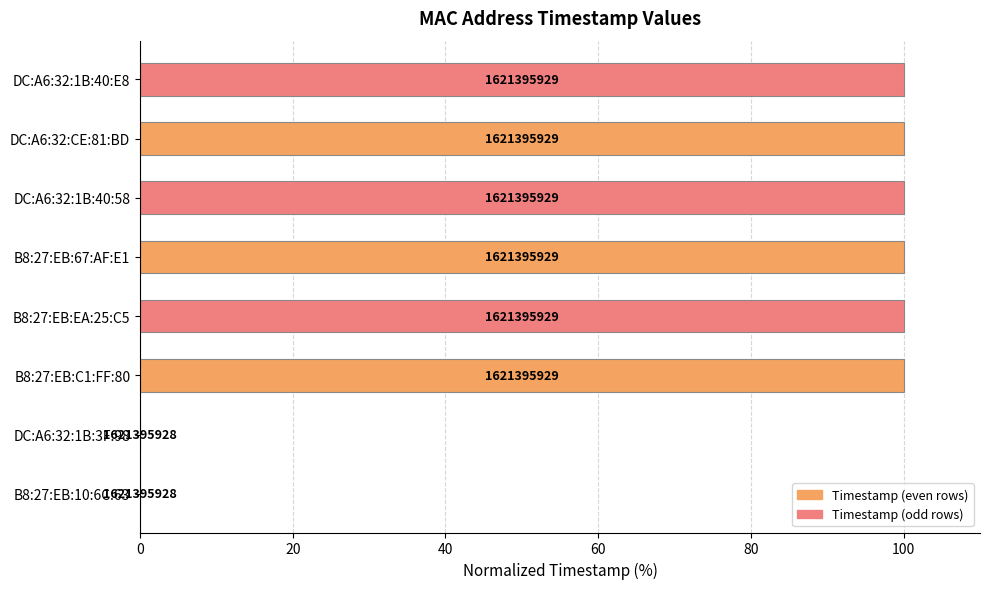

Are the bars horizontal?

Yes